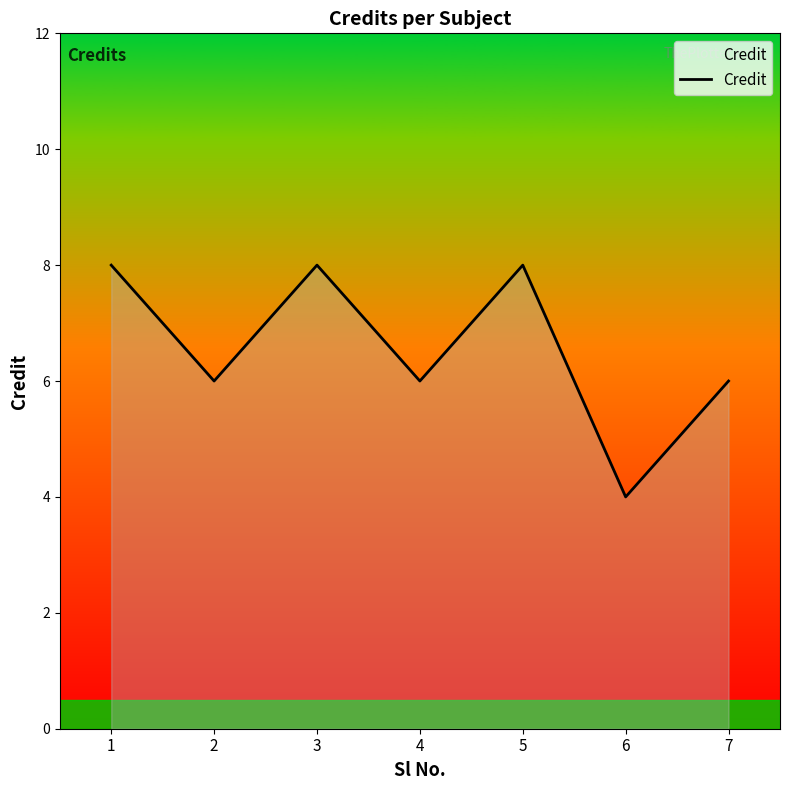

How many lines are shown in the chart?

1